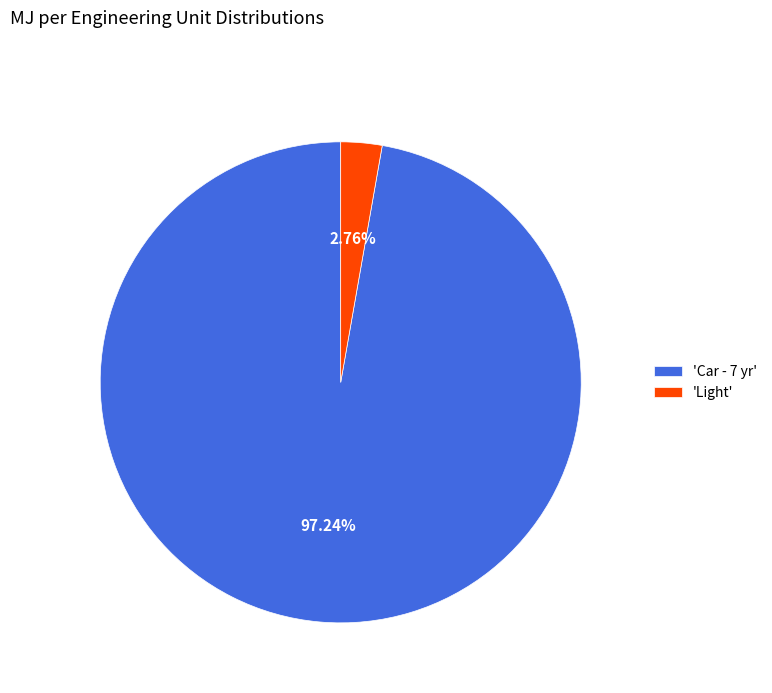

Which slice is the largest?

'Car - 7 yr'